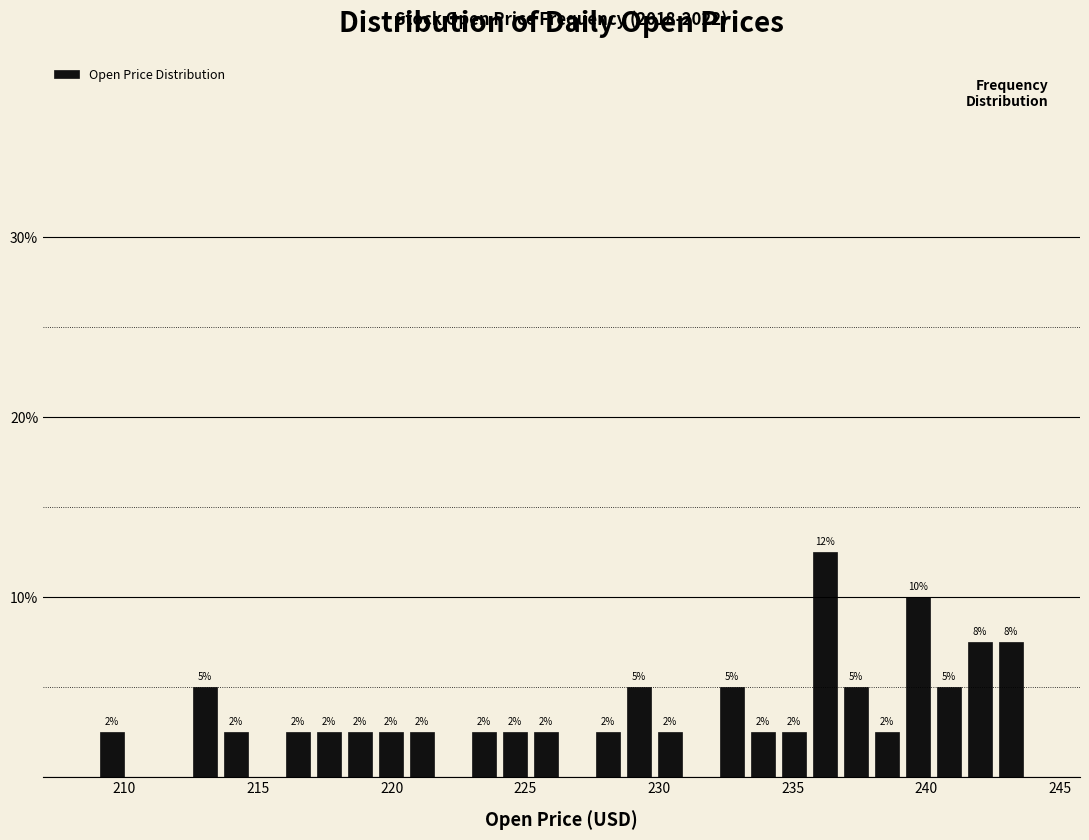

Around what value on the x-axis is the tallest bar? Give the approximate position of its centre, as read against the axis.

236.0